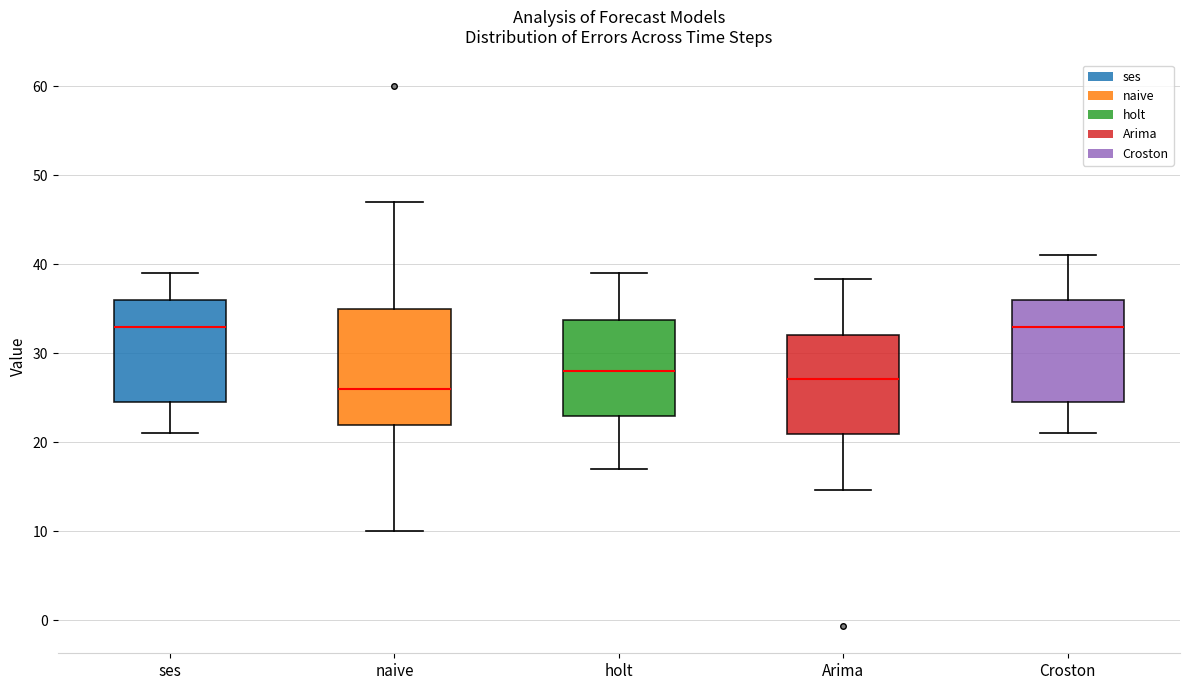

Which box is the tallest, from its lower edge to its upper edge?

naive